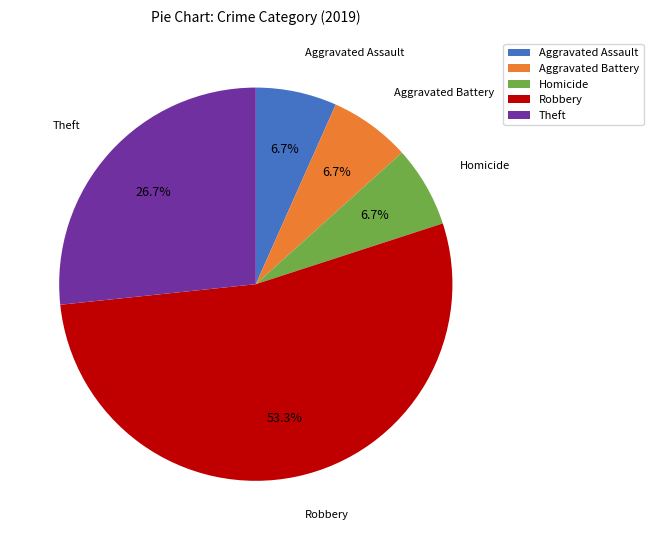

To the nearest percent, what portion does Aggravated Battery represent?

7%